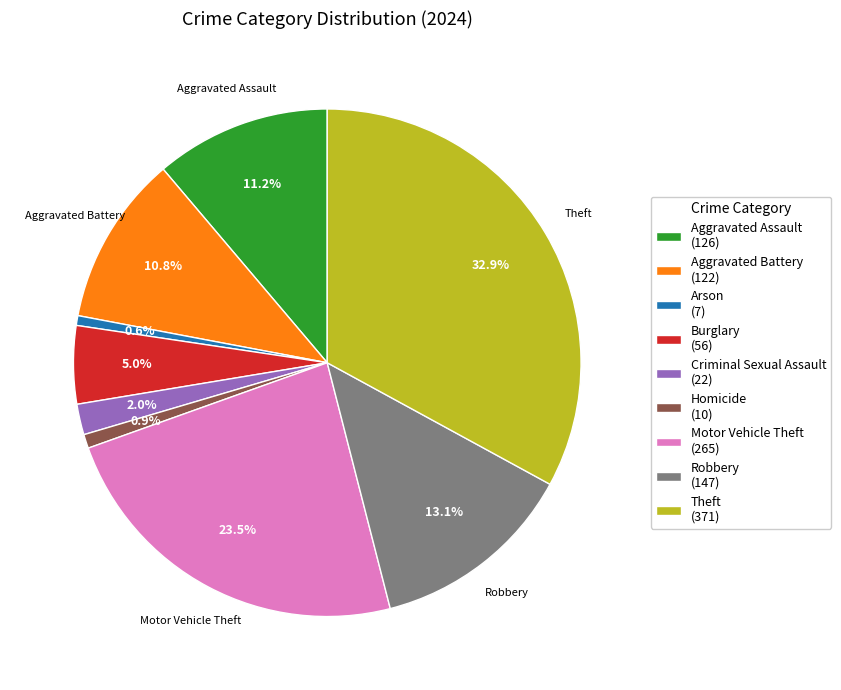

To the nearest percent, what percentage of the pie is Robbery?

13%